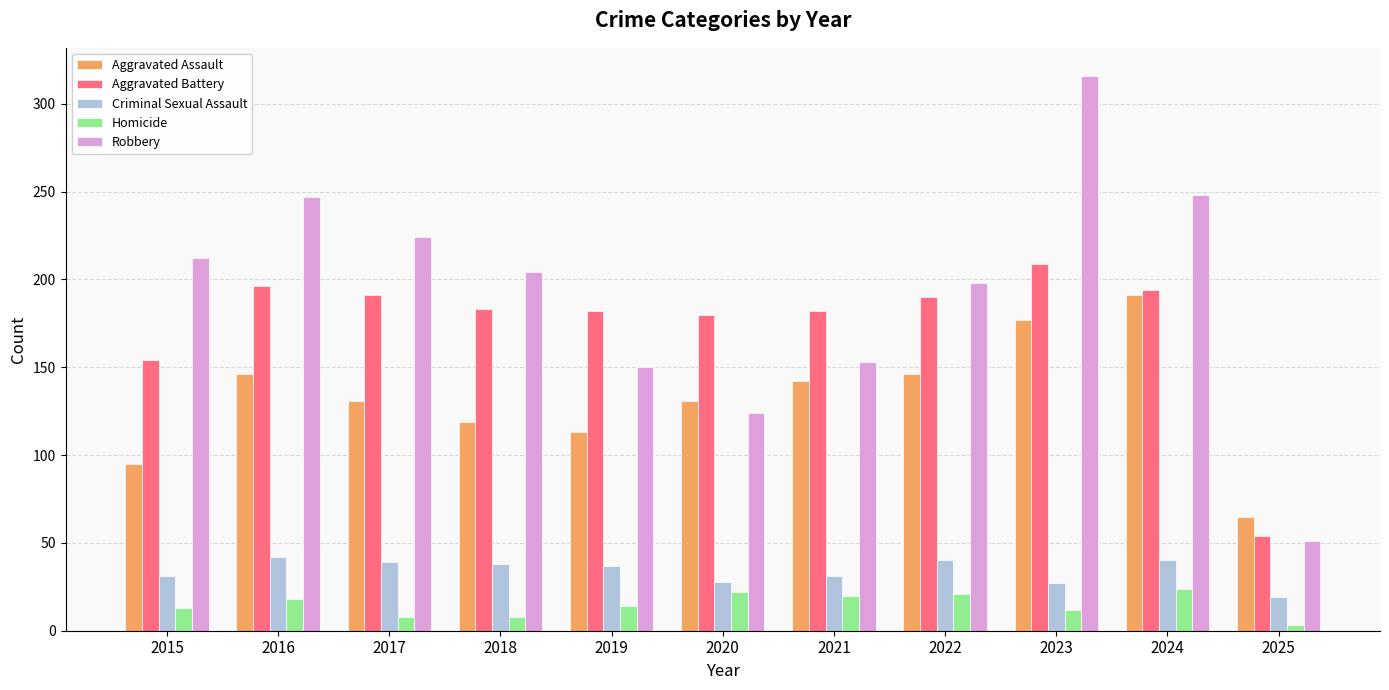

What is the average value of the Aggravated Assault series?

132